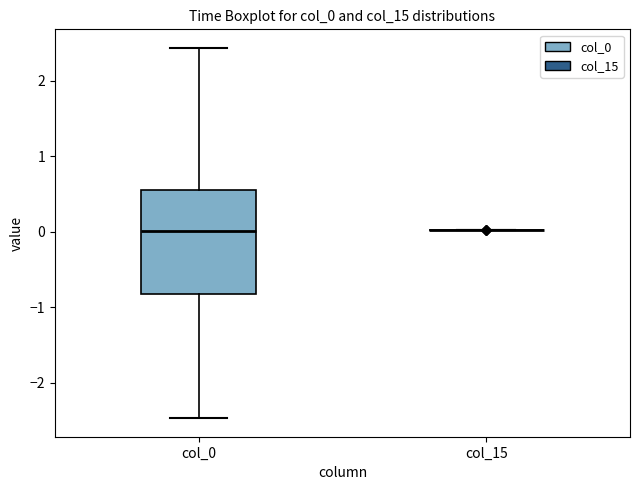

Reading left to right, read every box against the y-axis: the position of its median line, the range the box covers, and the ends of its whiskers. The values are not printed on the chart, so give them approximately, as read against the axis.

col_0: median 0.0, box -0.8 to 0.5, whiskers -2.5 to 2.4
col_15: box collapsed to a line at 0.0, whiskers 0.0 to 0.0